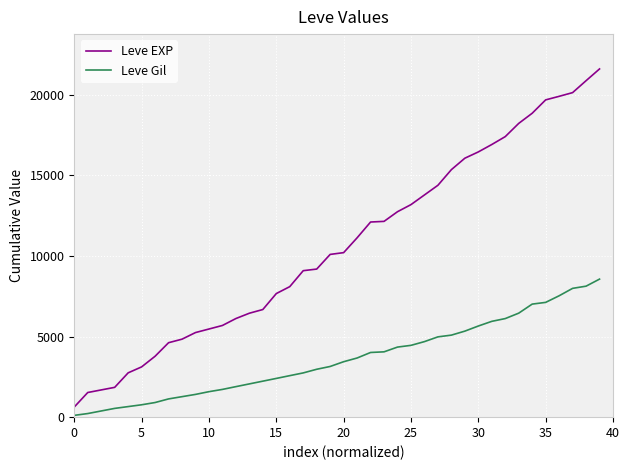

Which series has the largest total across all categories?

Leve EXP